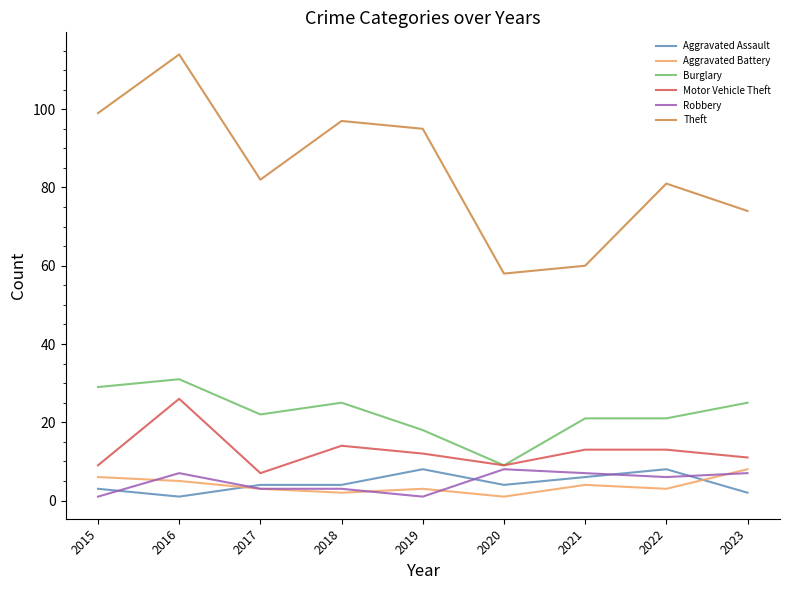

True or false: Robbery and Motor Vehicle Theft cross at least once.

False